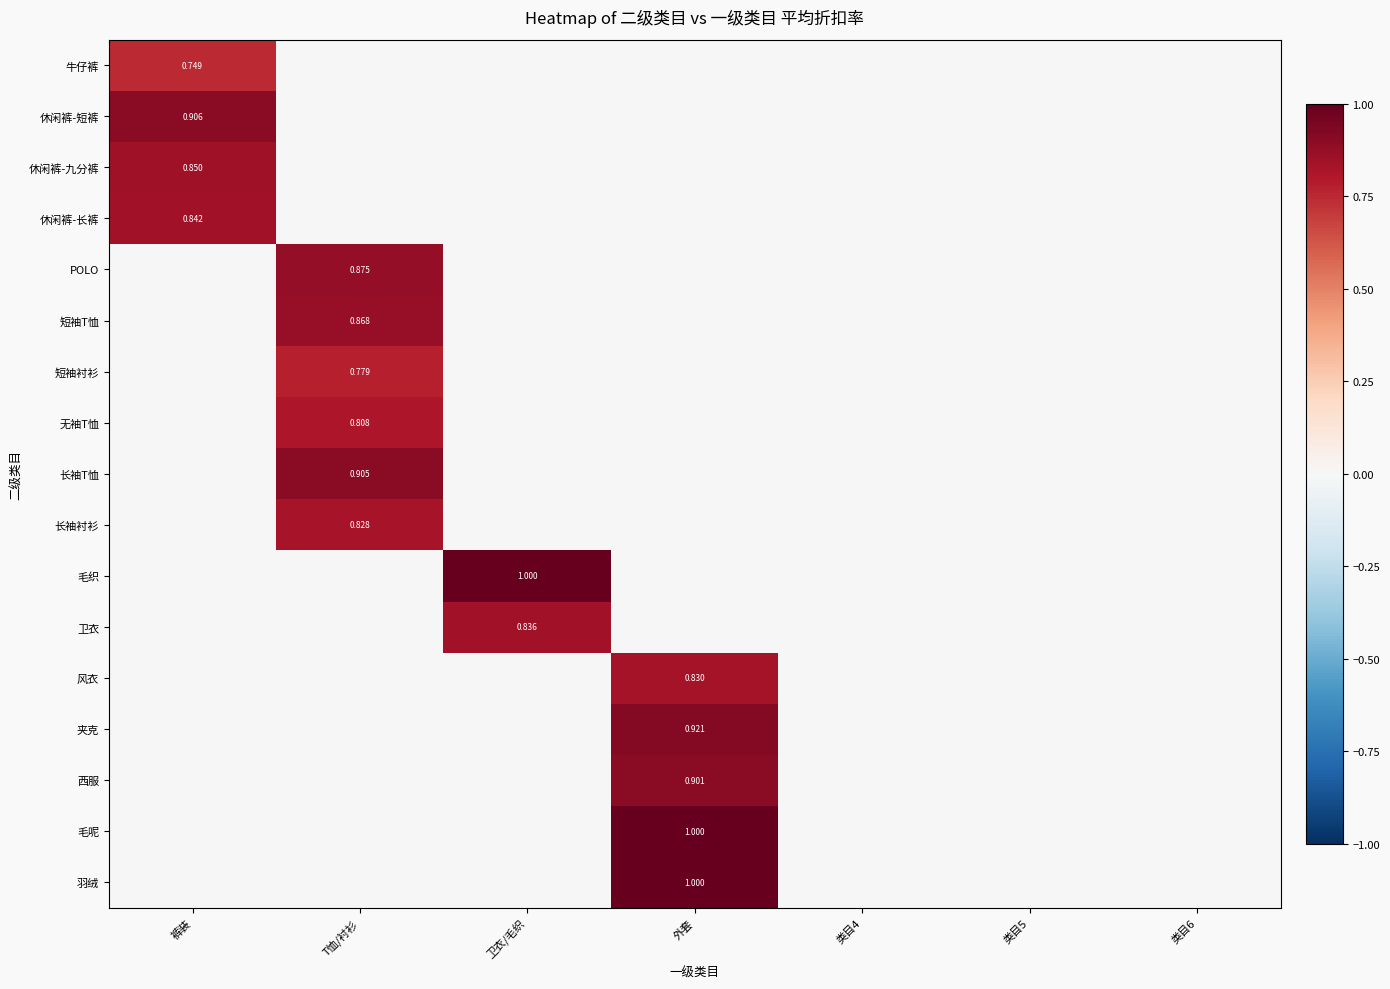

How many distinct data groups are displayed?

17